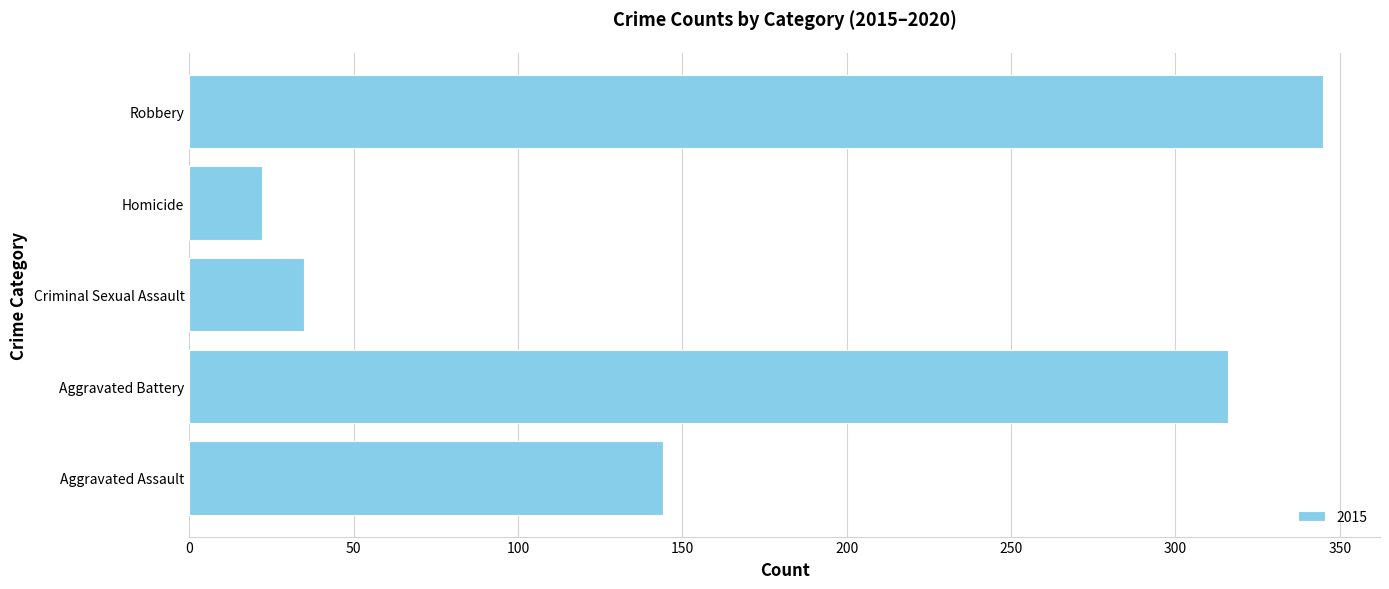

Rank the categories by value from lowest to highest.

Homicide, Criminal Sexual Assault, Aggravated Assault, Aggravated Battery, Robbery